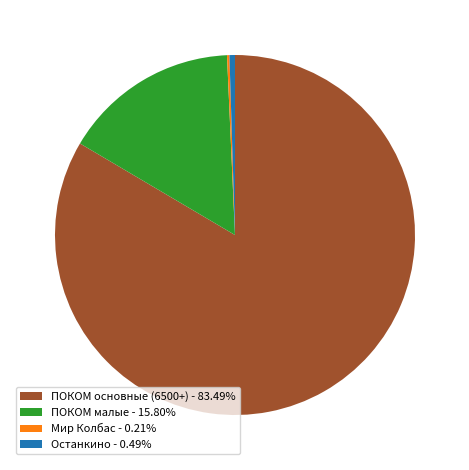

Do Останкино - 0.49% and ПОКОМ малые - 15.80% together represent more than half of the pie?

No